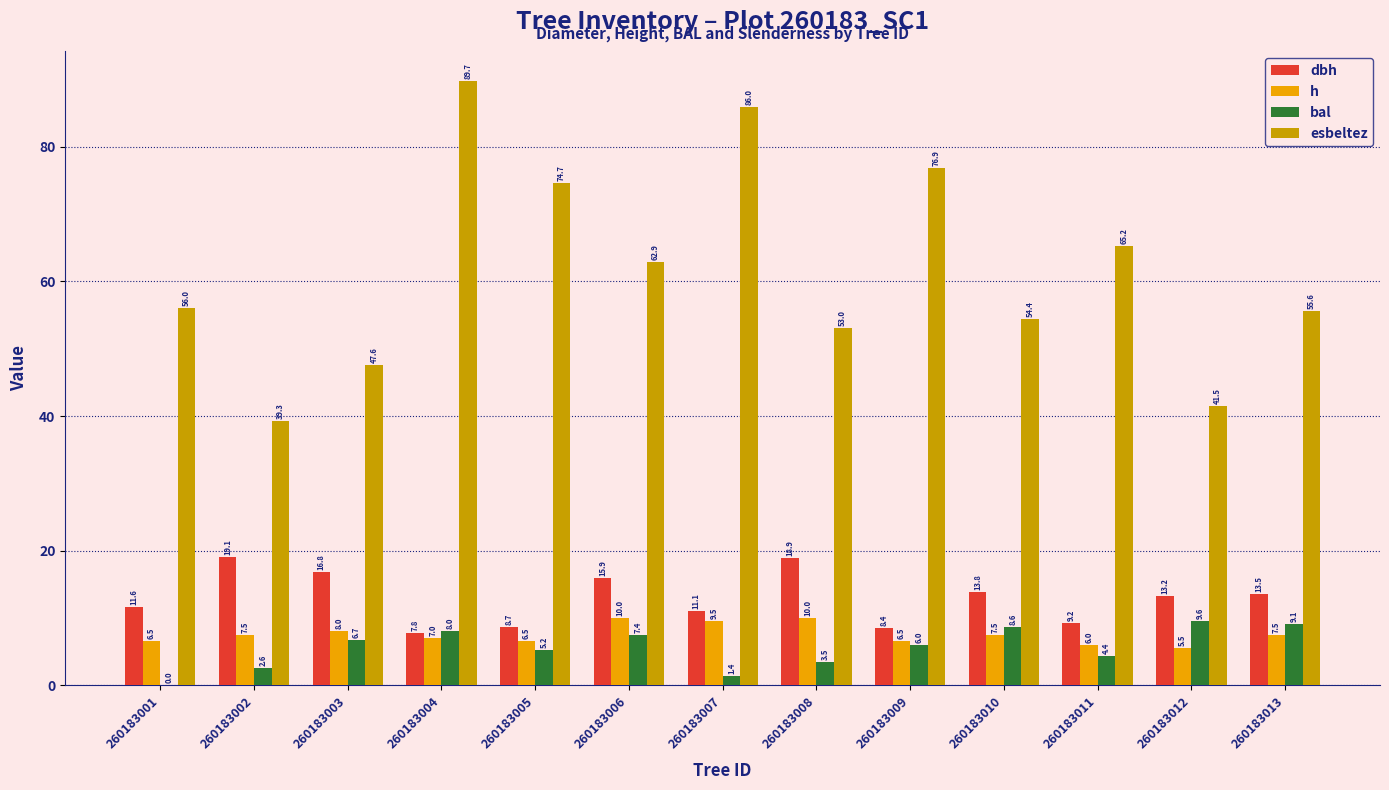

What is the sum of all h values?

98.0